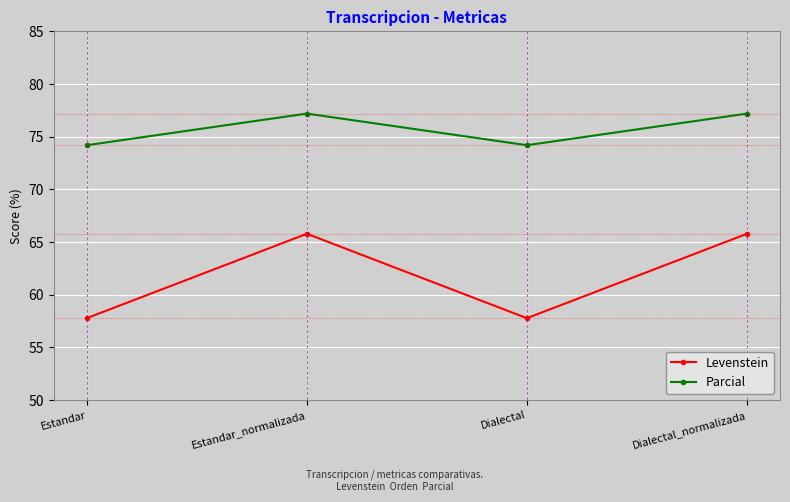

True or false: Parcial and Levenstein cross at least once.

False